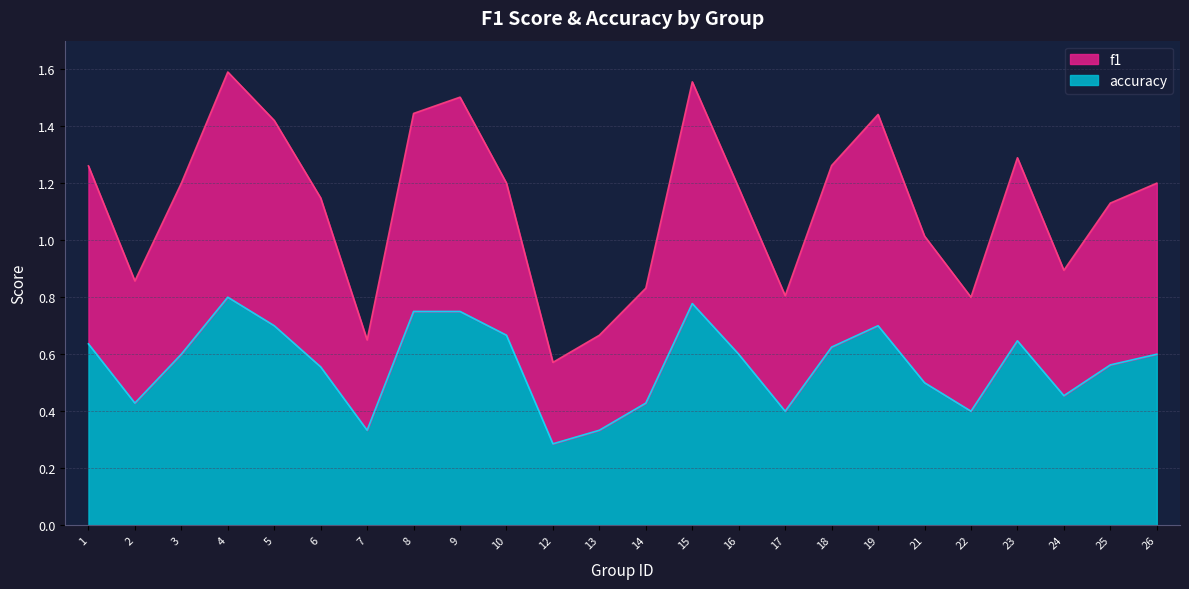

What is the sum of all f1 values?

26.9